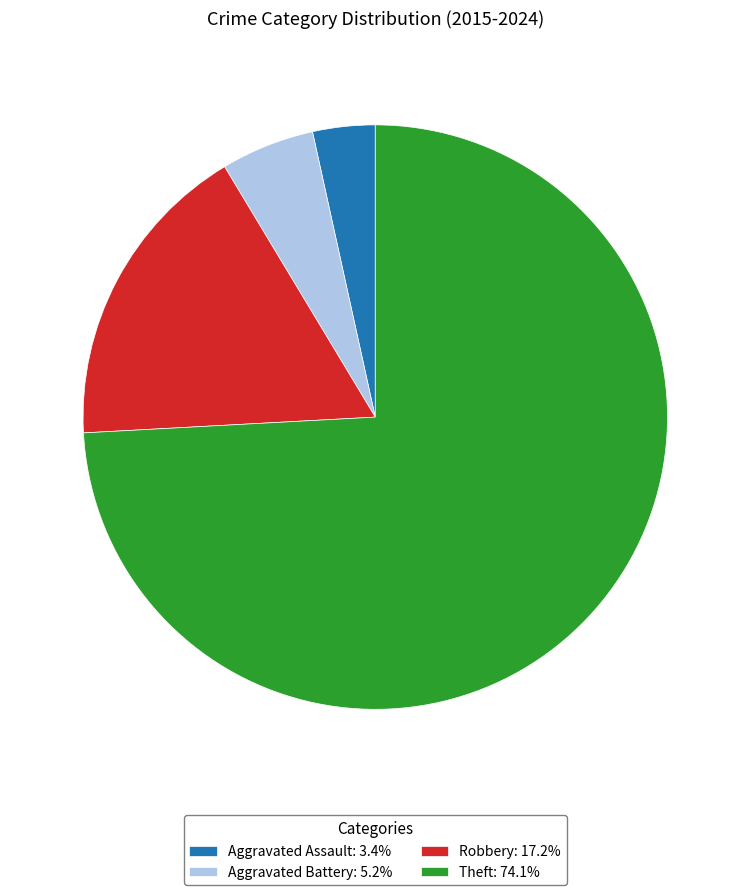

Do Aggravated Assault: 3.4% and Robbery: 17.2% together represent more than half of the pie?

No